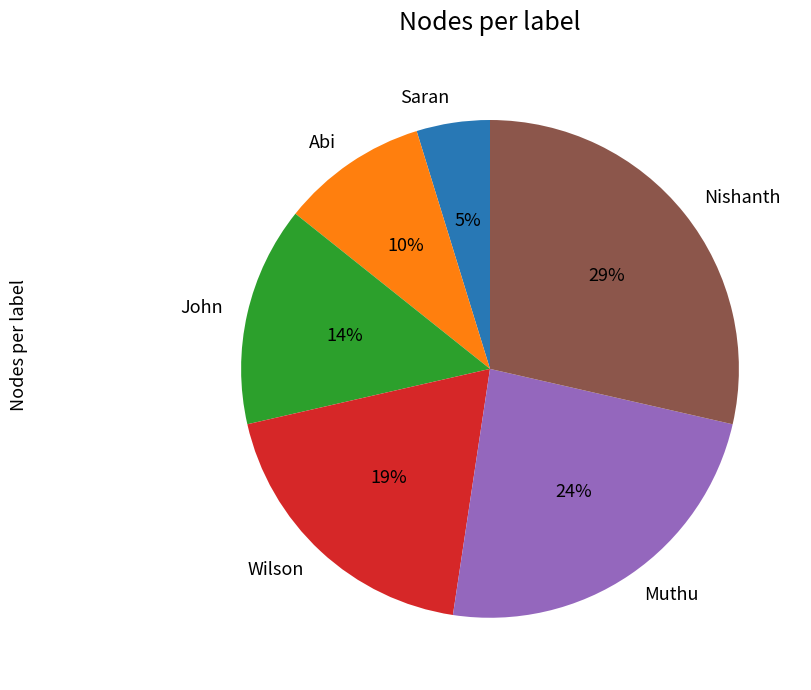

Is Saran the majority of the pie?

No